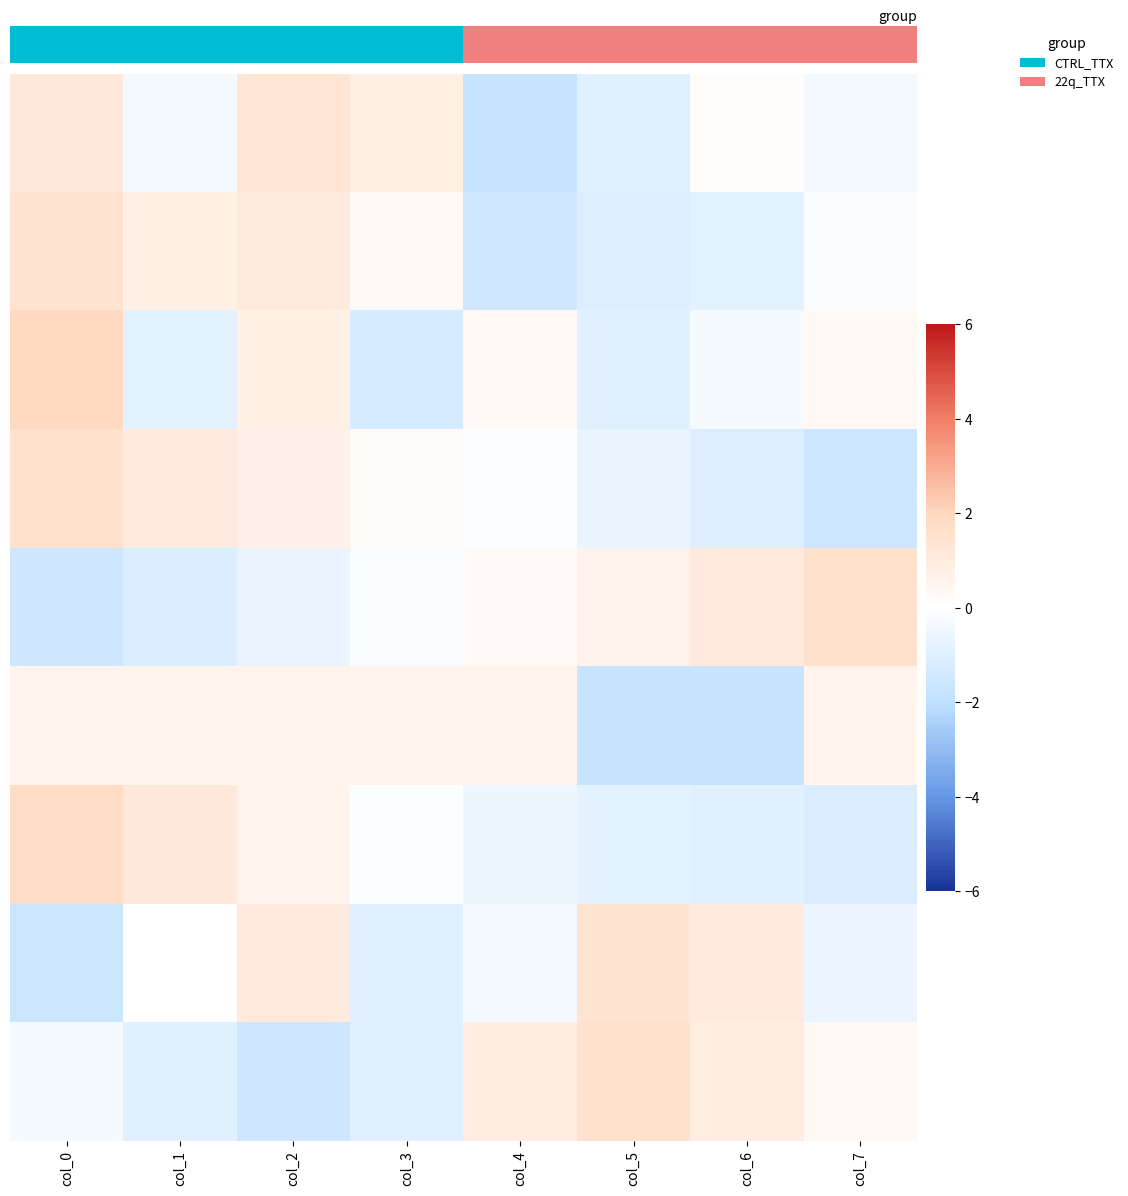

What is the spread (max minus min) of values at col_3?

2.1